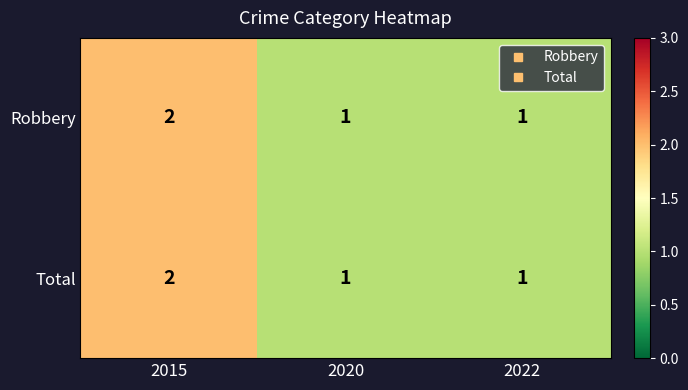

True or false: Total has a value of 2 at 2015.

True